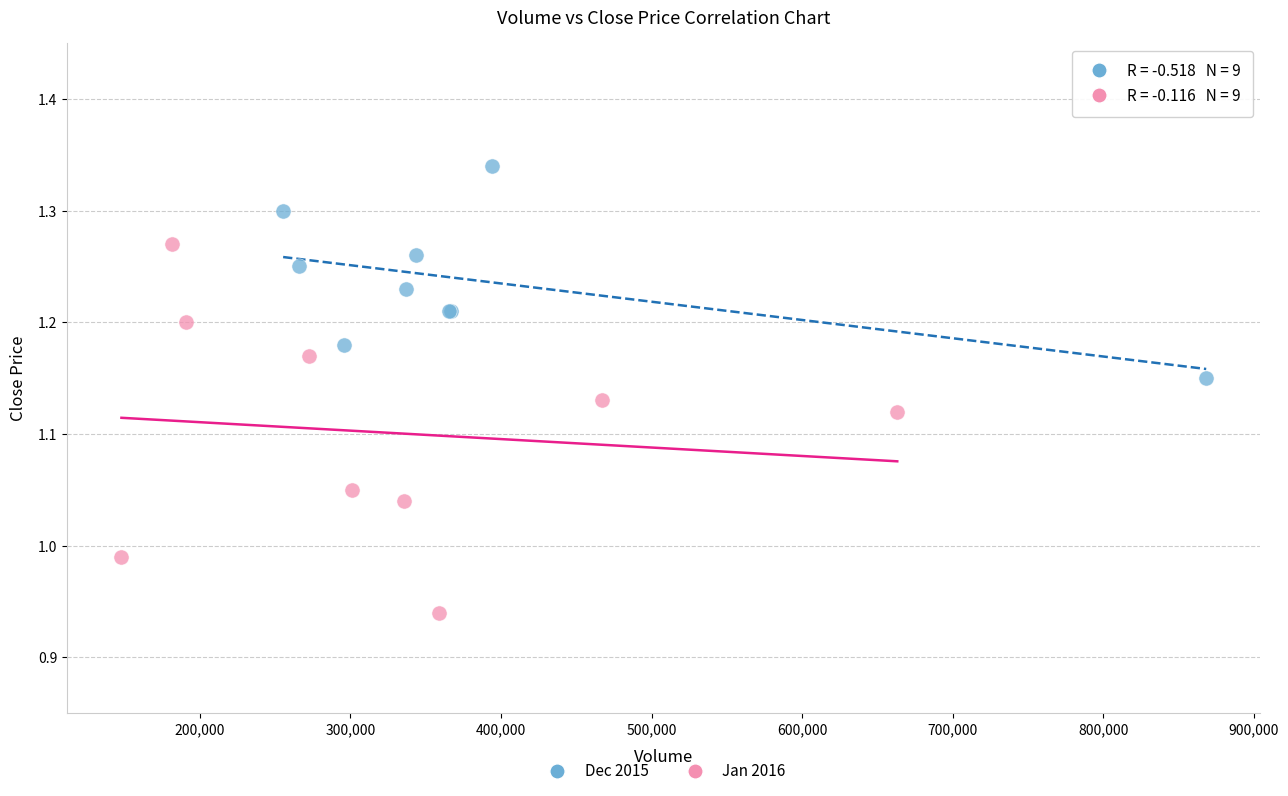

Which series contains the lowest Y value?

Jan 2016